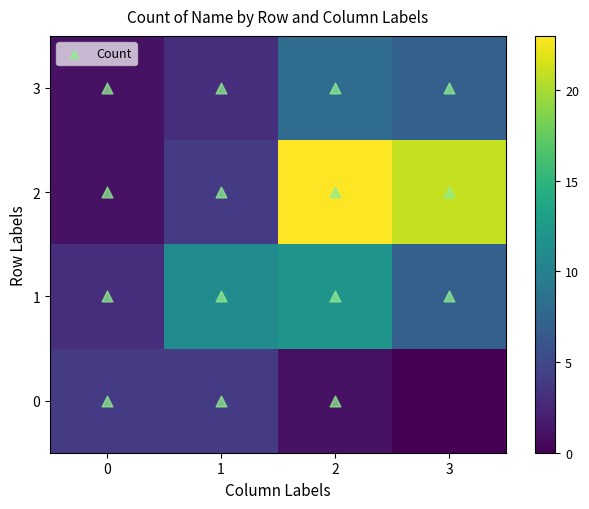

Which has a higher value, 3 or 2?

2